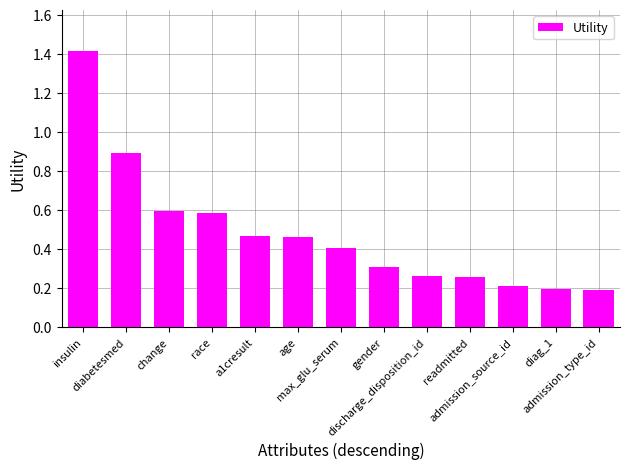

Is it true that the value at insulin is 2.3?

False